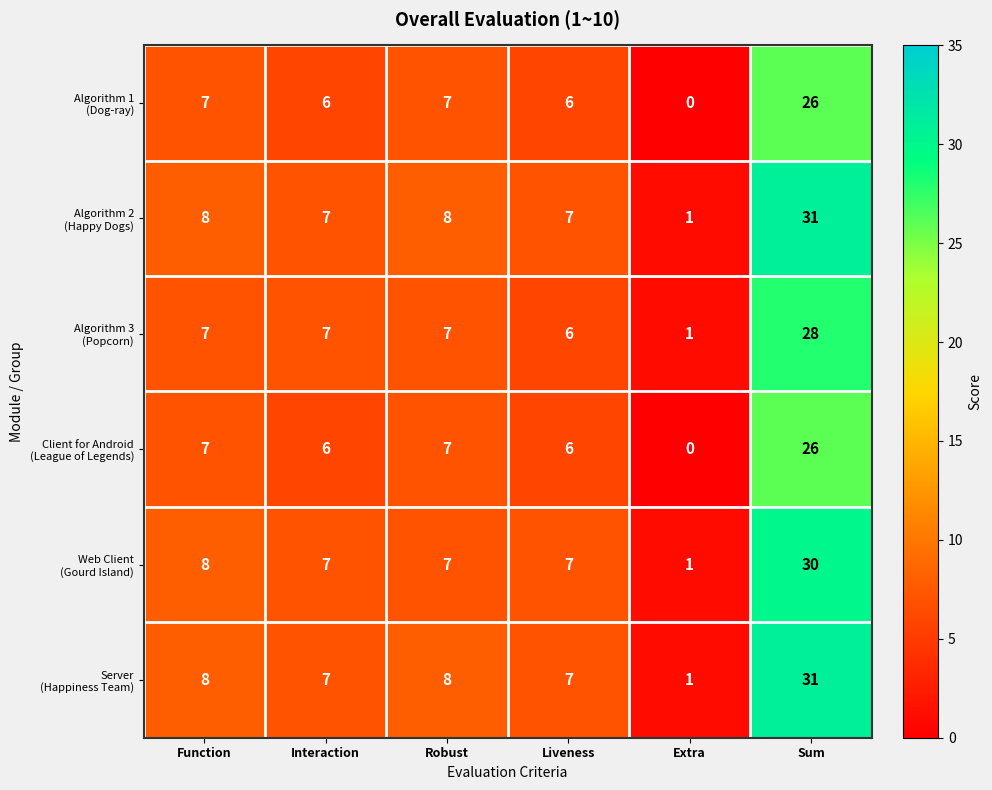

Which category has the highest value across all series?

Sum